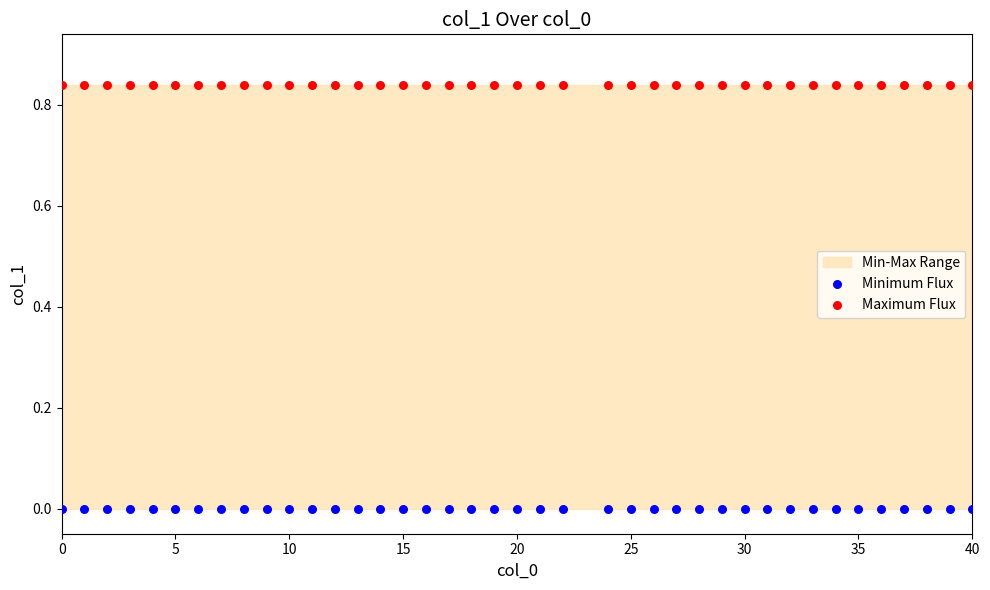

Which series reaches the maximum Y coordinate?

Maximum Flux